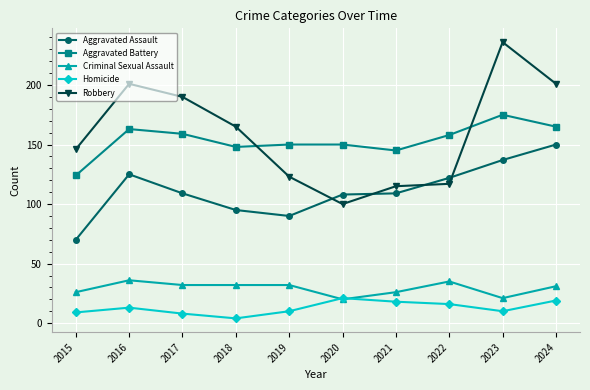

Where do Robbery and Aggravated Assault first cross each other?

2019 and 2020